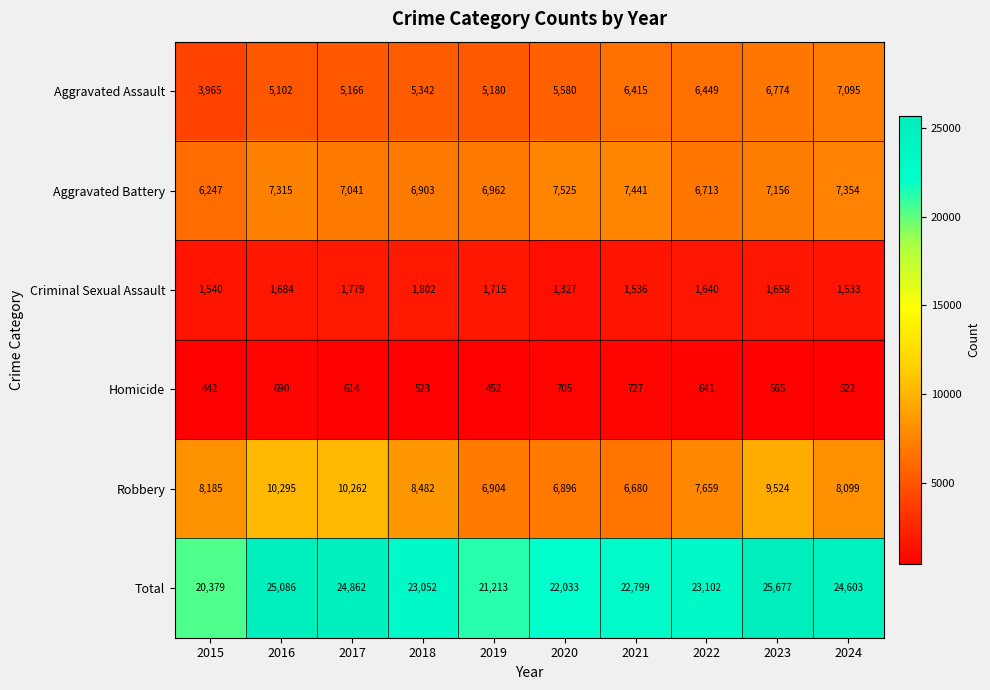

What is the difference between the second highest and minimum values in the Criminal Sexual Assault series?

452